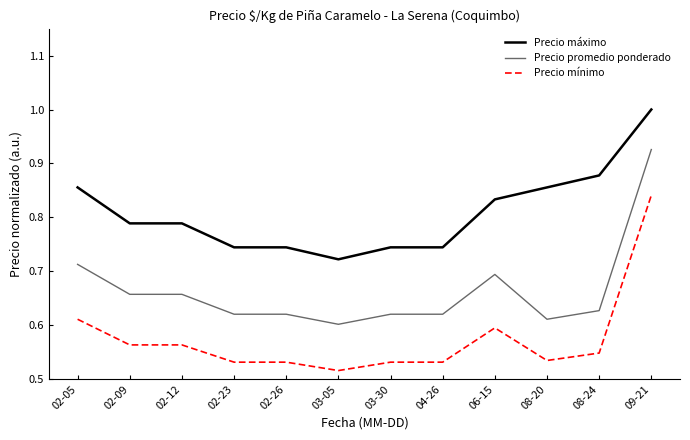

True or false: Precio máximo and Precio mínimo intersect in this chart.

False